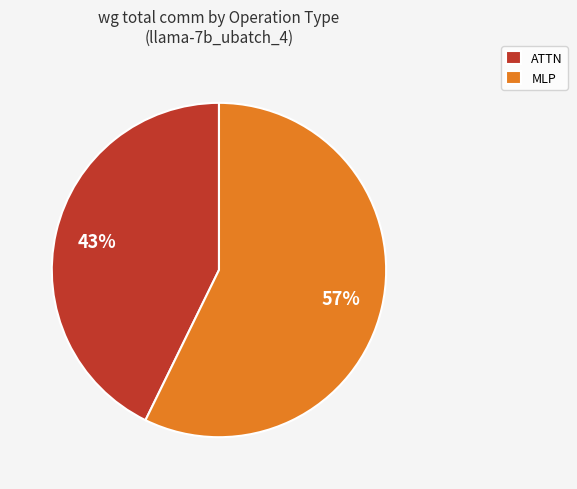

The ATTN slice represents 43% of the pie. True or false?

True